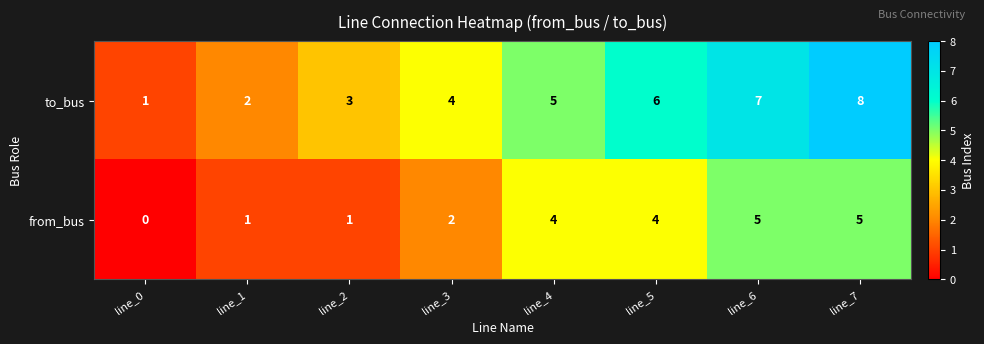

Which series has the largest range (max minus min)?

to_bus